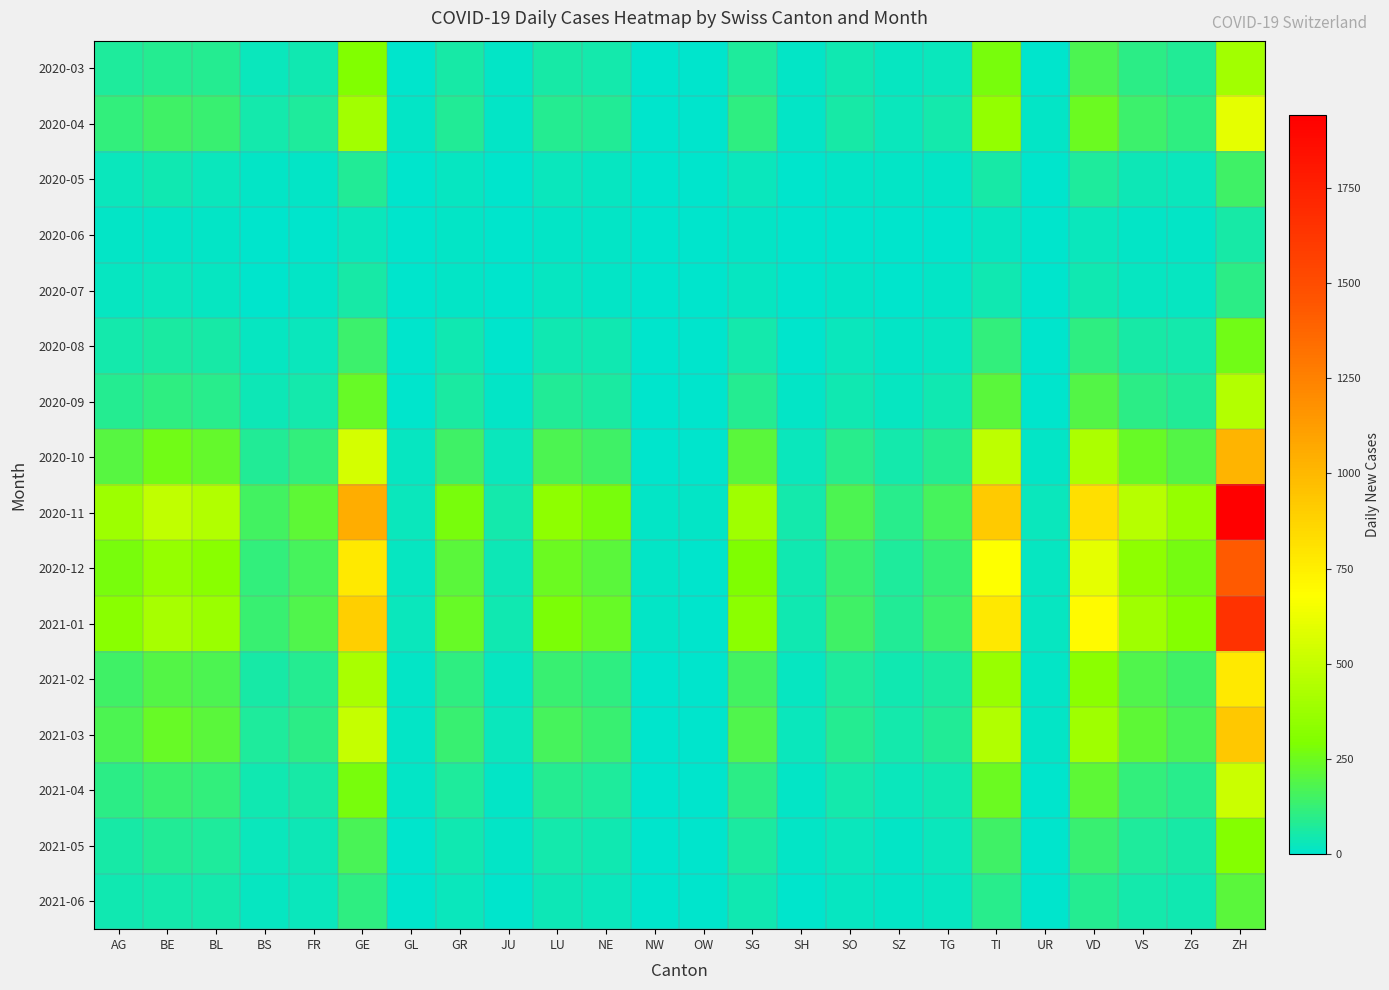

What is the total value across all series at VD?

4583